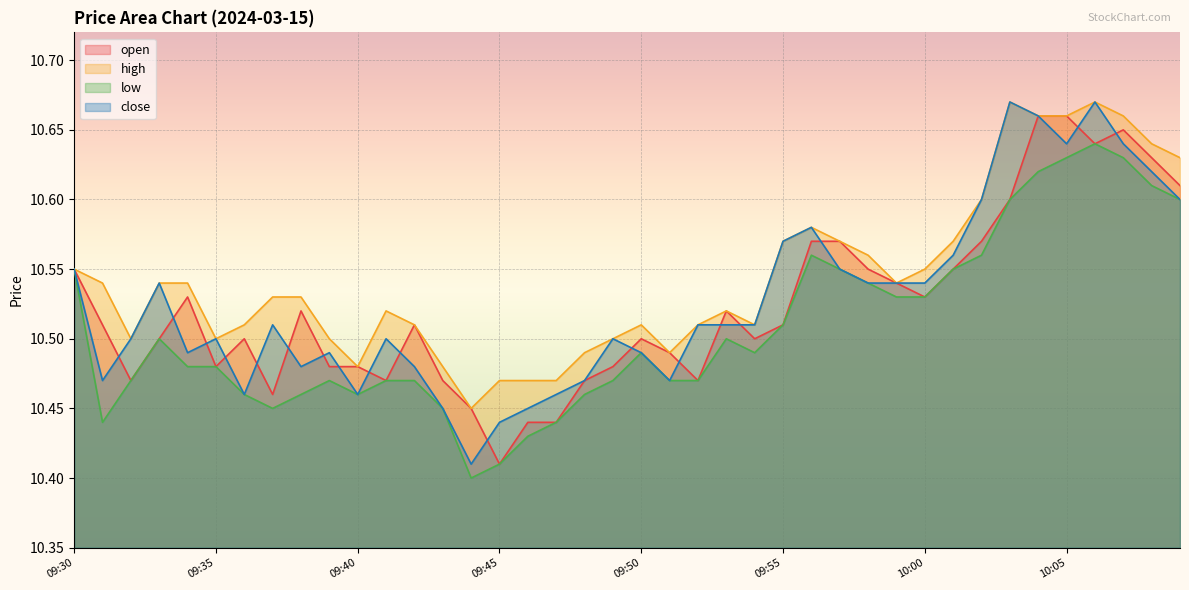

Is it true that high equals 15.2 at 09:39?

False